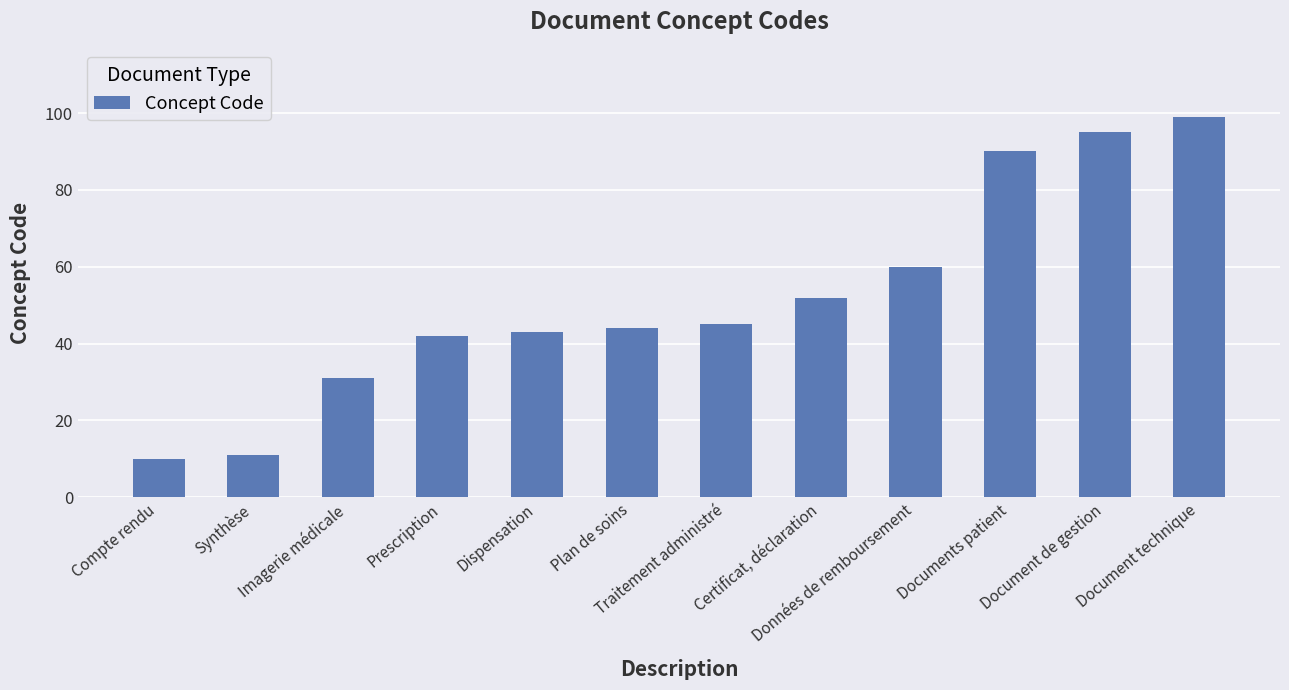

Which category has the highest value across all series?

Document technique